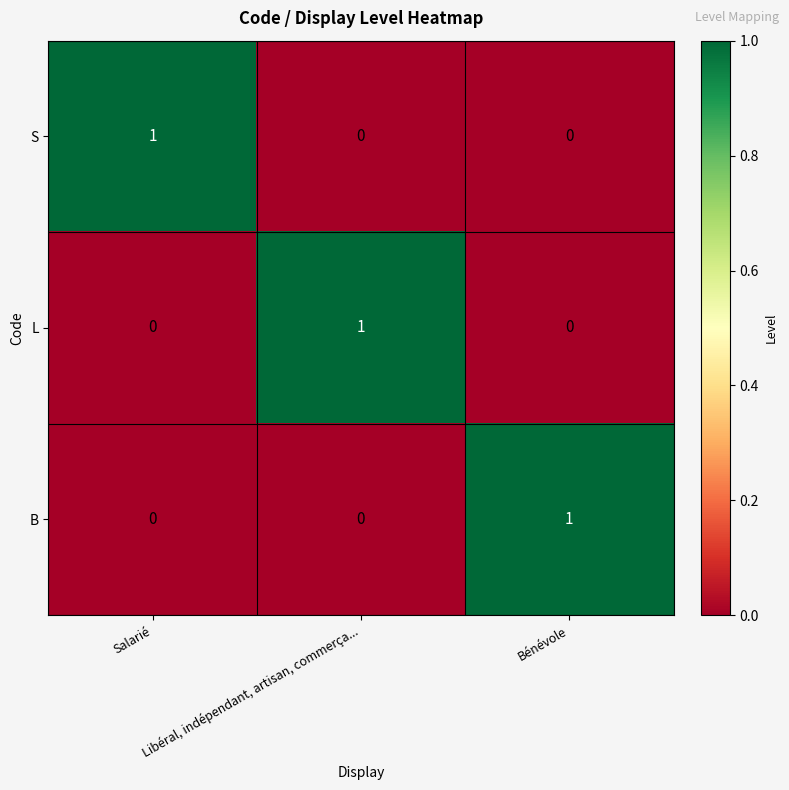

The B series shows 2 at Bénévole. True or false?

False